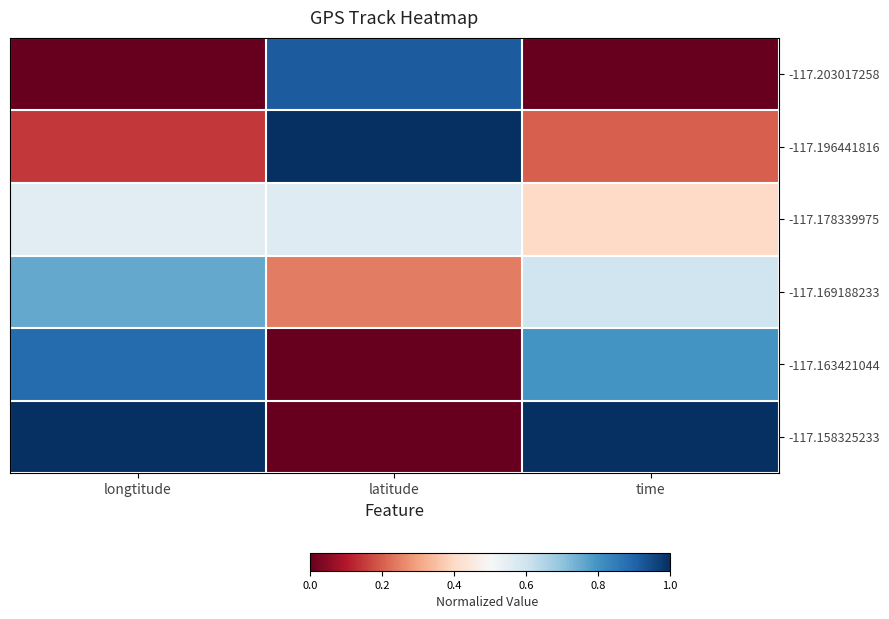

Reading left to right, what are all the values shown in this chart?

-117.203017258: longtitude=0.0	latitude=0.9	time=0.0
-117.196441816: longtitude=0.1	latitude=1.0	time=0.2
-117.178339975: longtitude=0.6	latitude=0.6	time=0.4
-117.169188233: longtitude=0.8	latitude=0.2	time=0.6
-117.163421044: longtitude=0.9	latitude=0.0	time=0.8
-117.158325233: longtitude=1.0	latitude=0.0	time=1.0